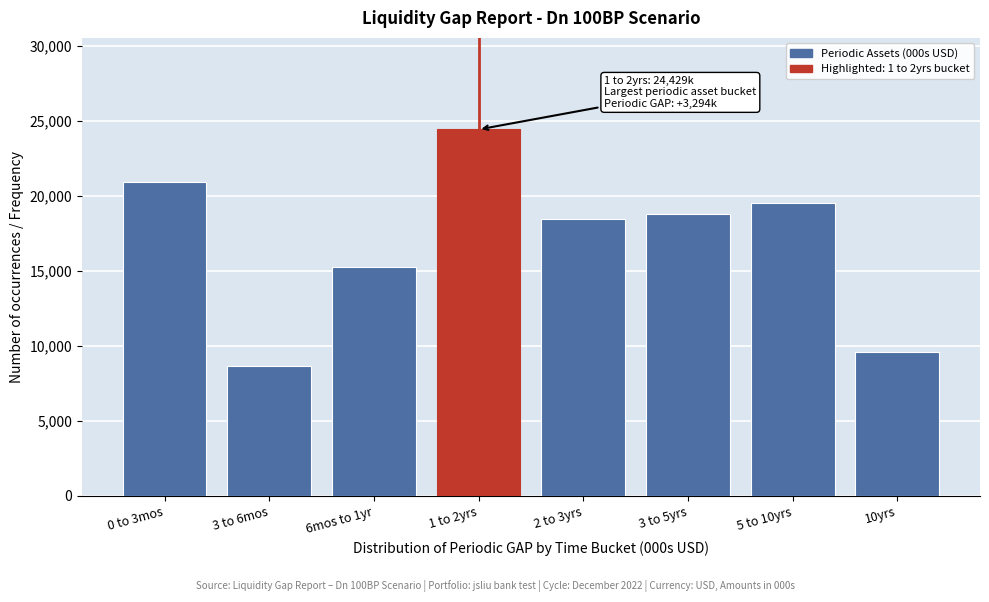

Reading left to right, list all the values displayed in this chart.

0 to 3mos=20938.7	3 to 6mos=8673.6	6mos to 1yr=15291.2	1 to 2yrs=24428.8	2 to 3yrs=18491.9	3 to 5yrs=18794.7	5 to 10yrs=19516.5	10yrs=9619.2